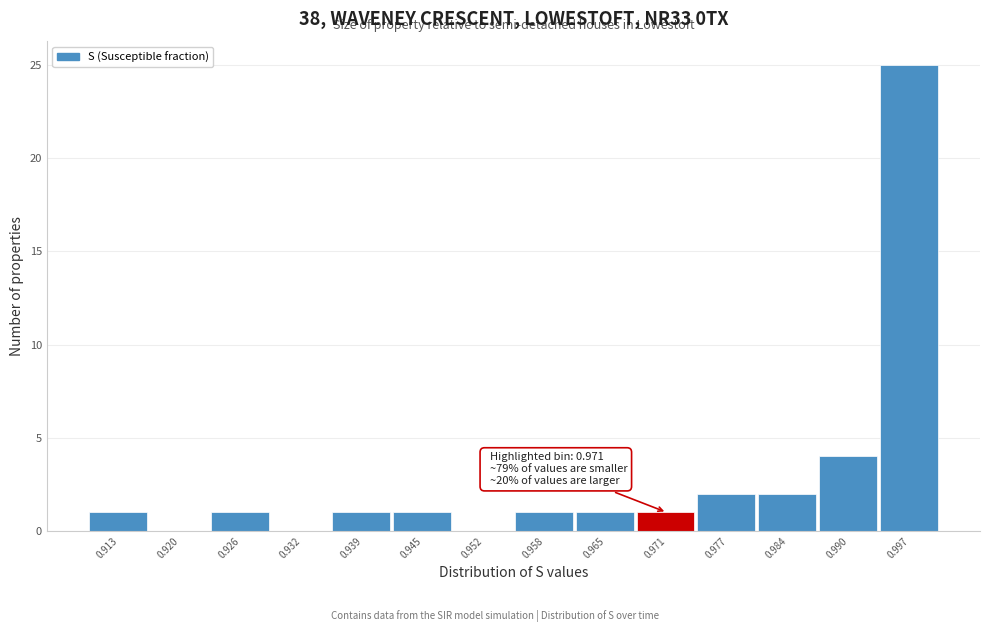

Which range on the x-axis has the tallest bar?

0.993 to 1.000